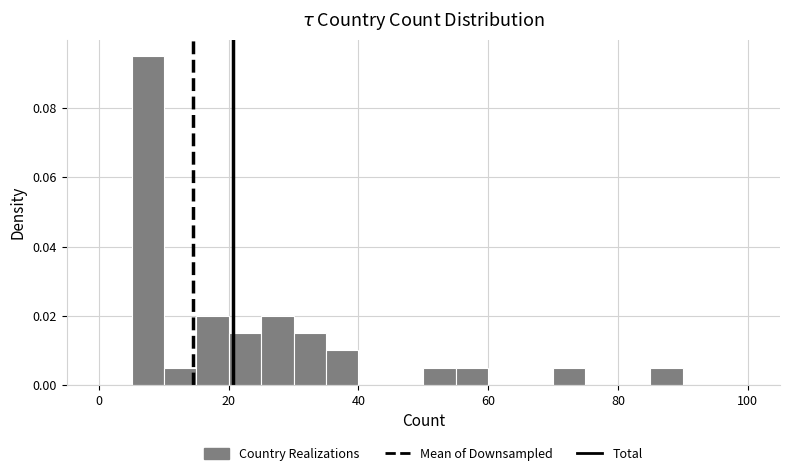

Around what value on the x-axis is the tallest bar? Give the approximate position of its centre, as read against the axis.

8